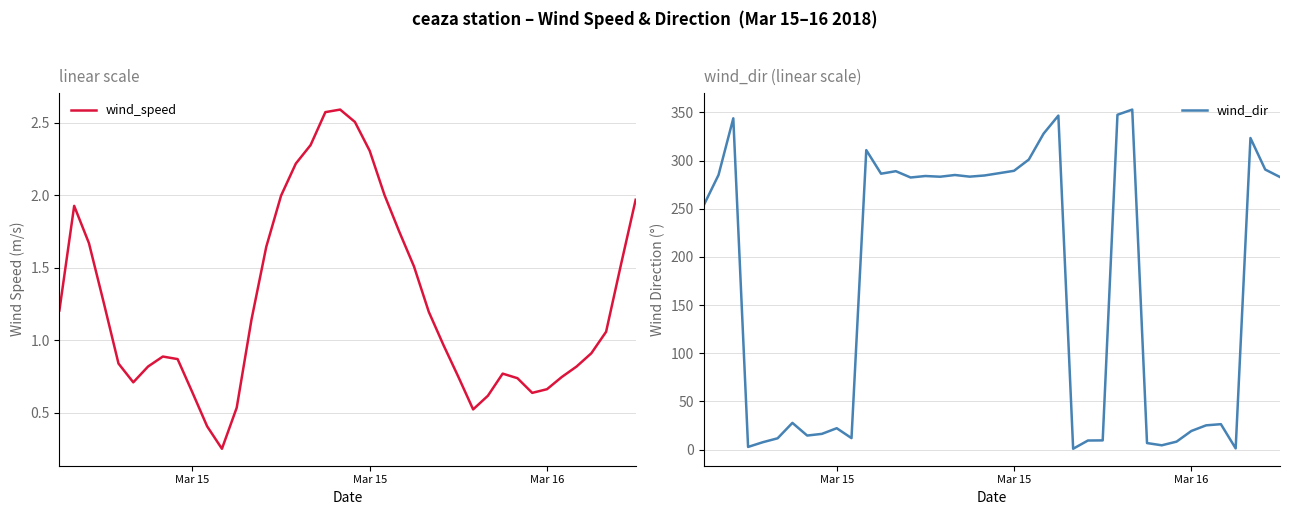

What are all the series names shown in the legend?

wind_speed, wind_dir